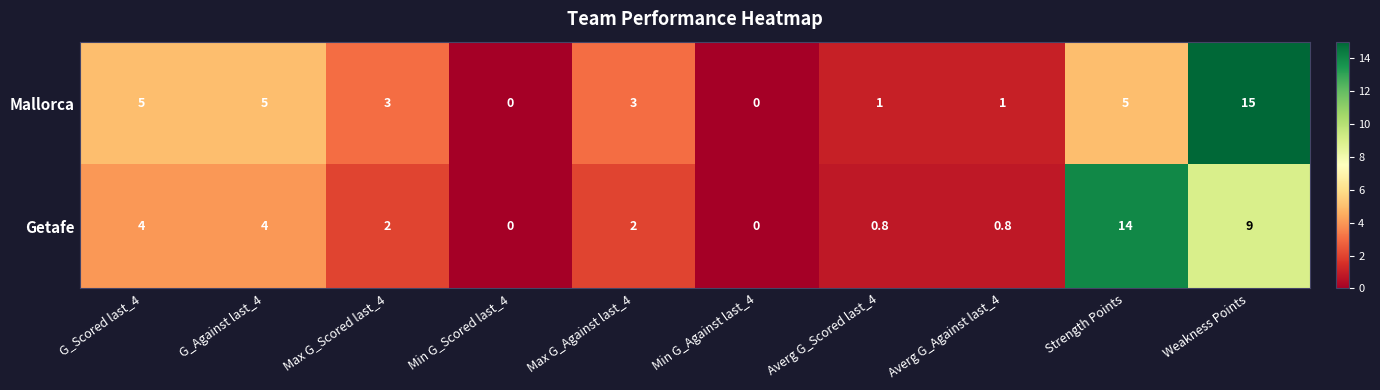

What is the sum of all Getafe values?

36.6